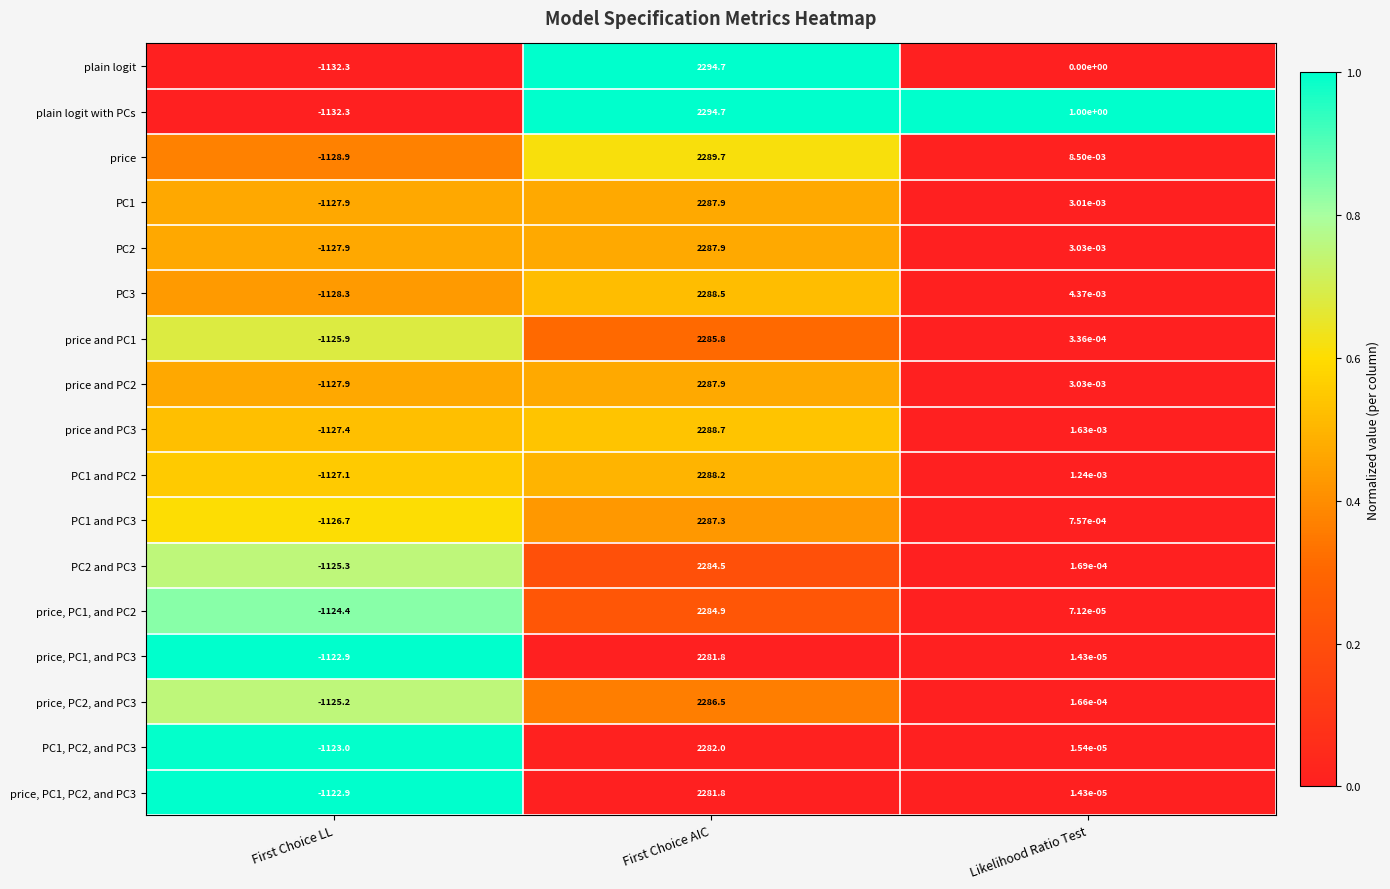

Which series has the largest total across all categories?

plain logit with PCs